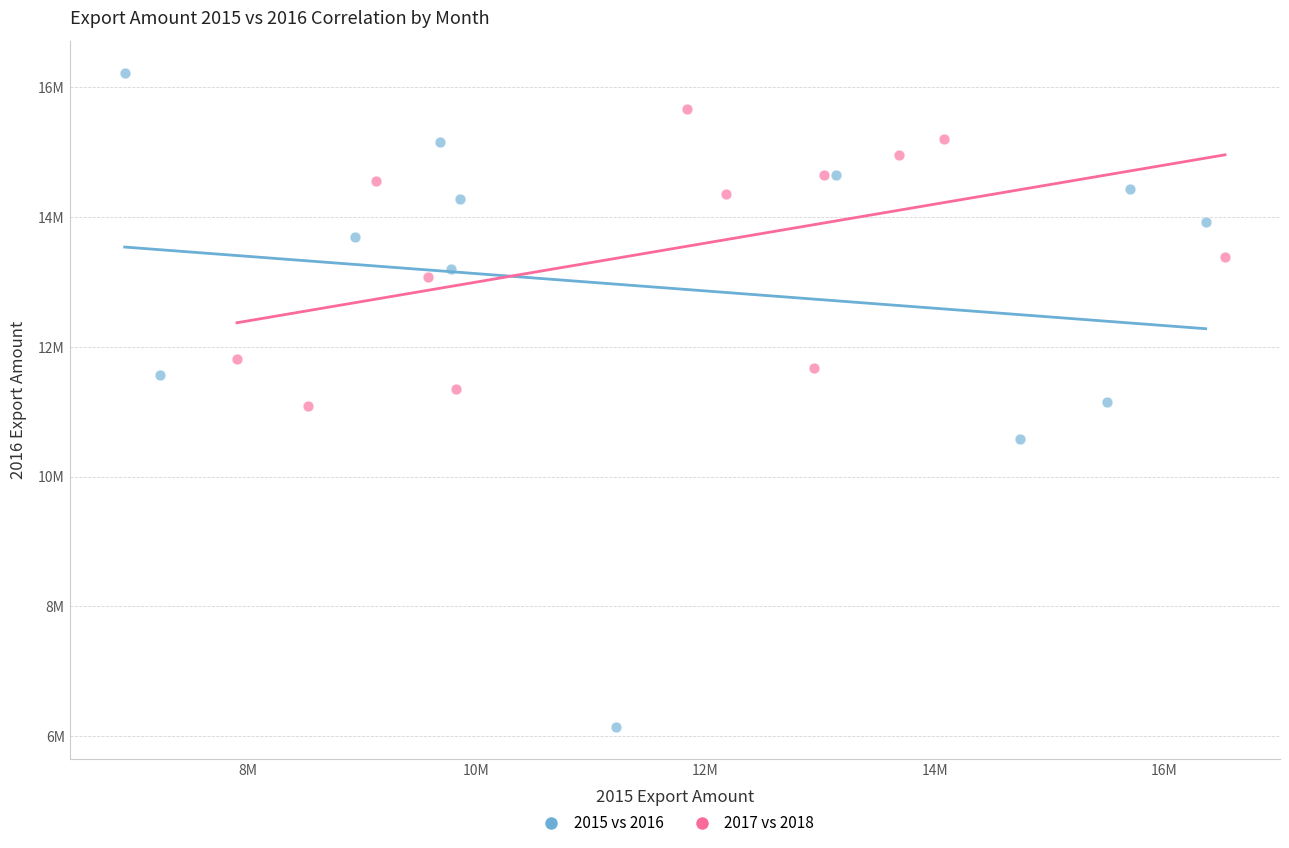

What are all the series names shown in the legend?

2015 vs 2016, 2017 vs 2018